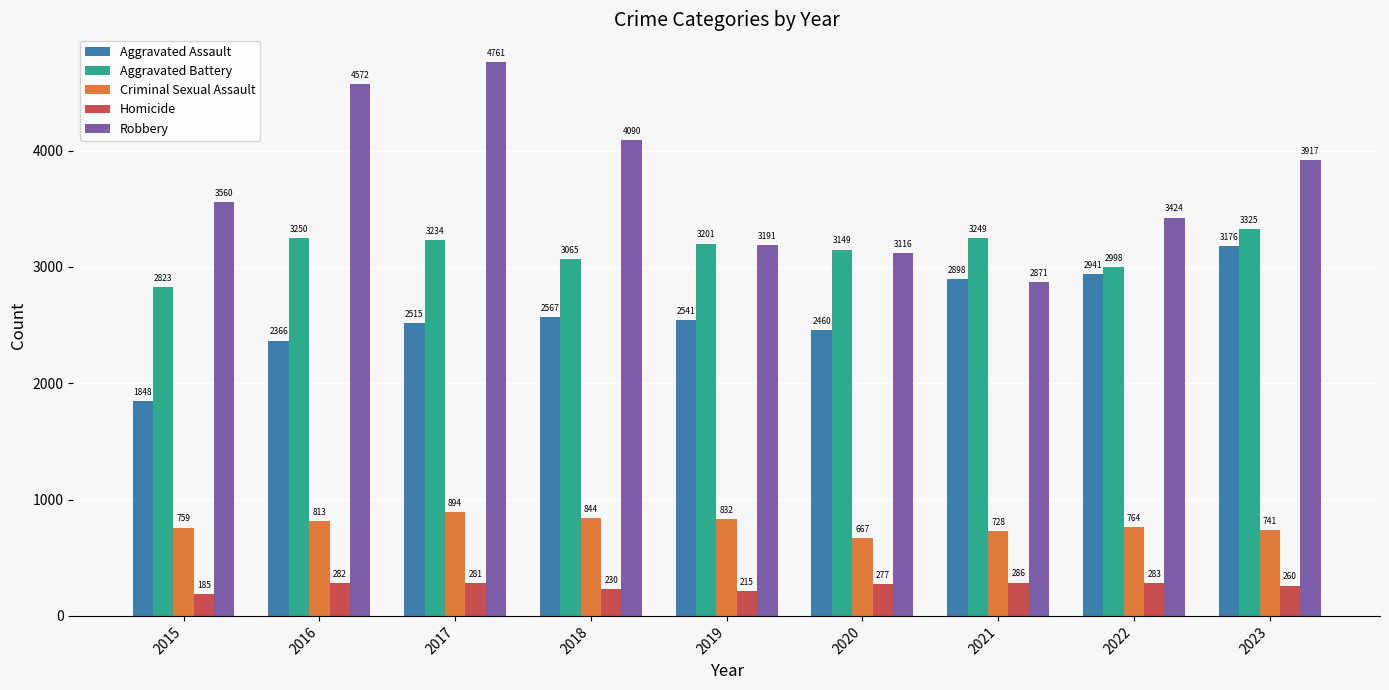

Are the bars horizontal?

No